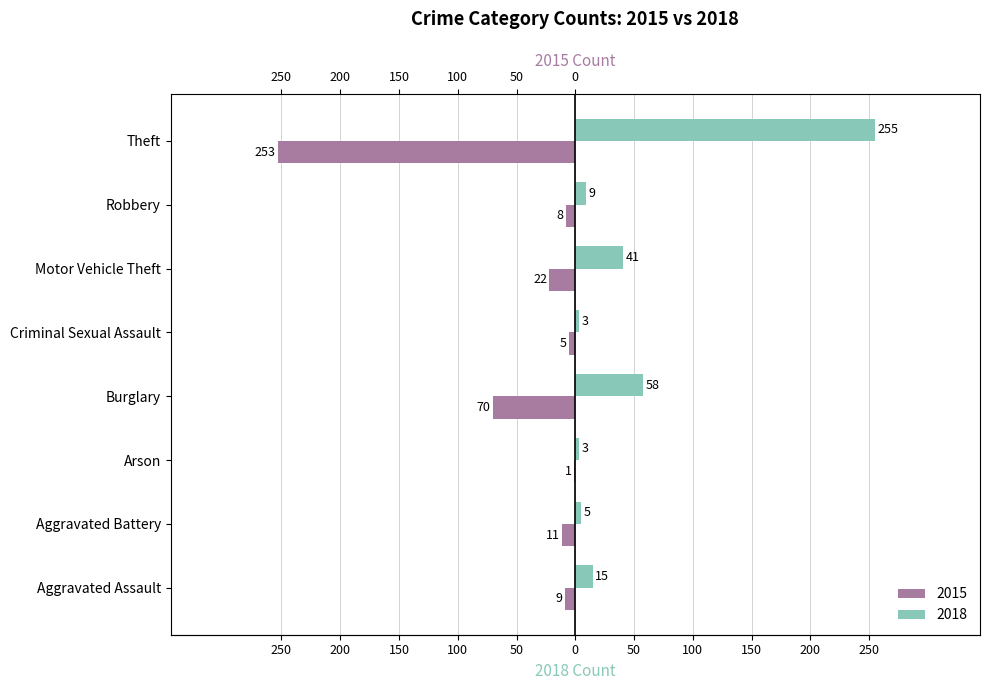

What is the greatest value displayed?

255